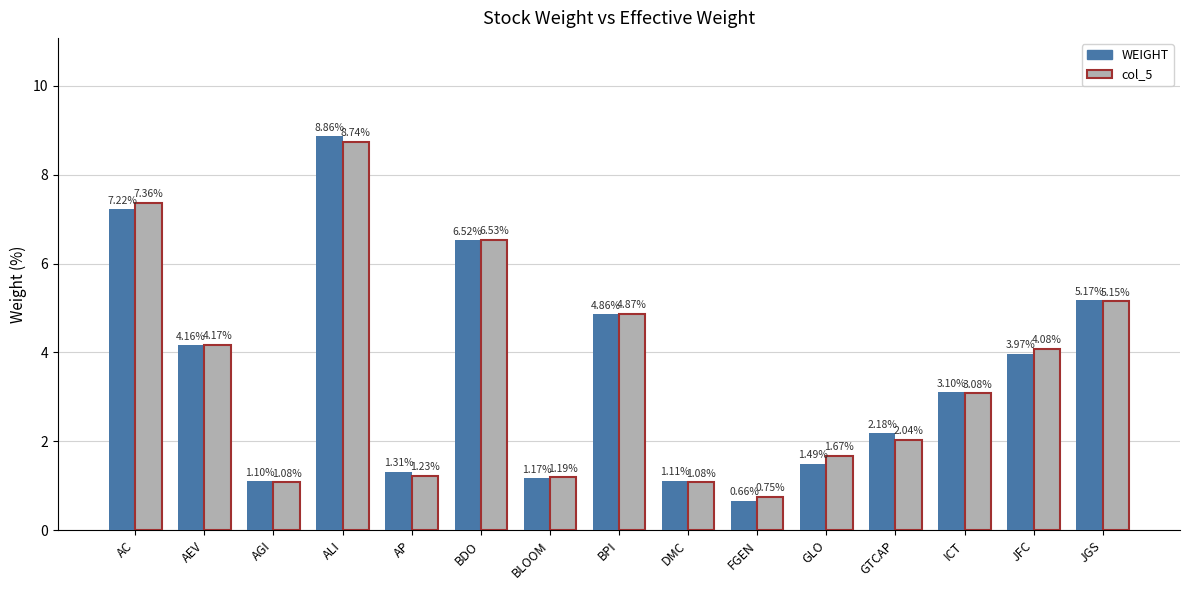

How many bars are there in total?

30